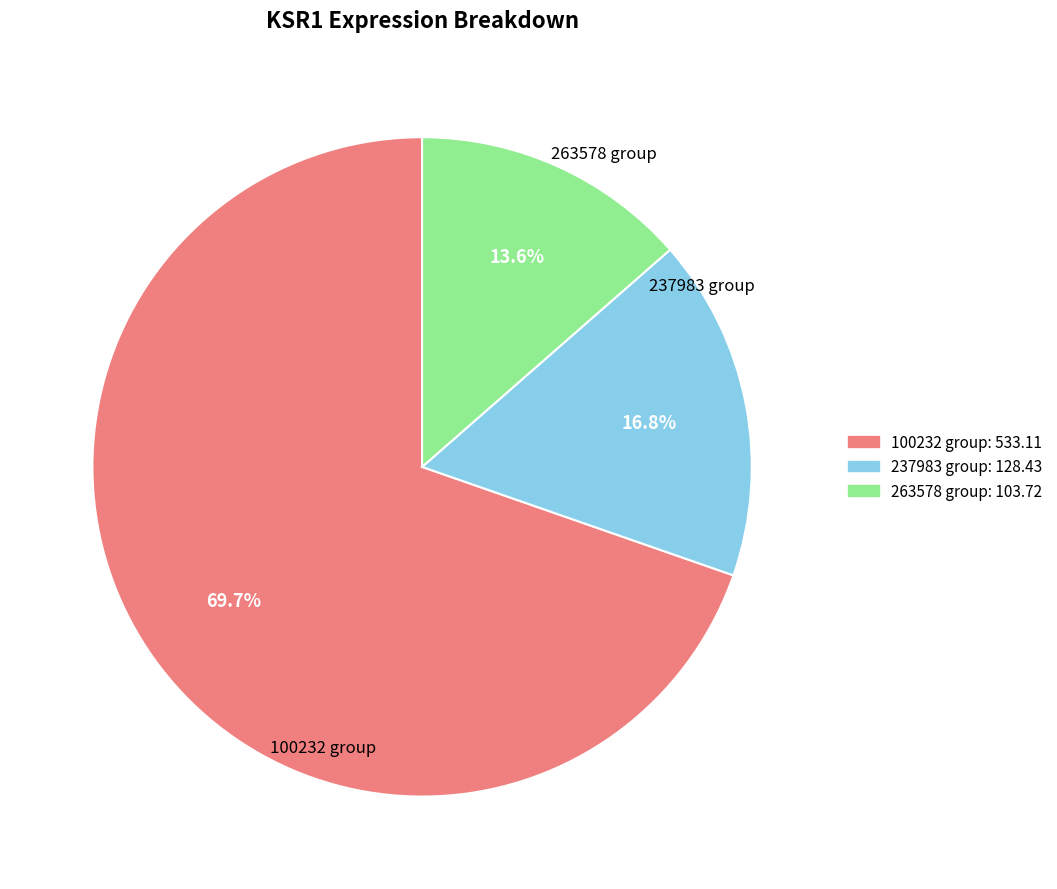

Does 146218 account for over 50% of the chart?

No